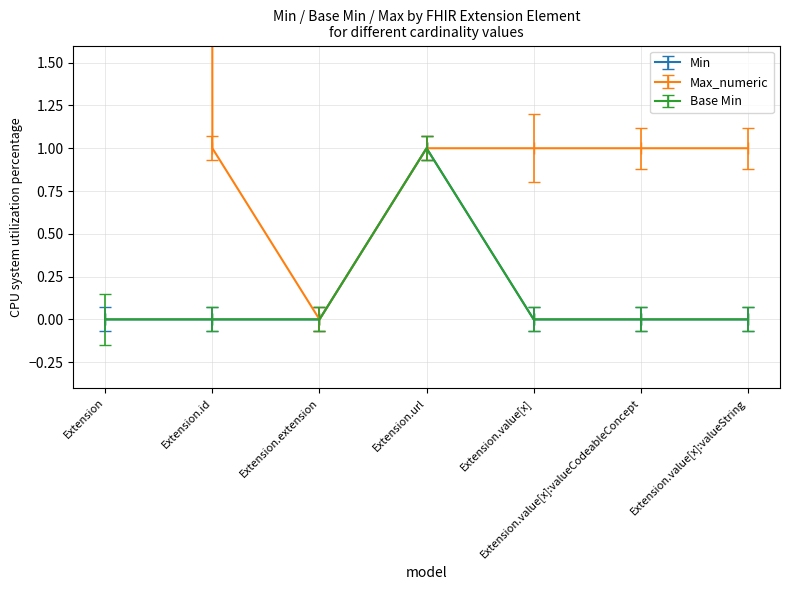

True or false: Min and Base Min intersect in this chart.

False